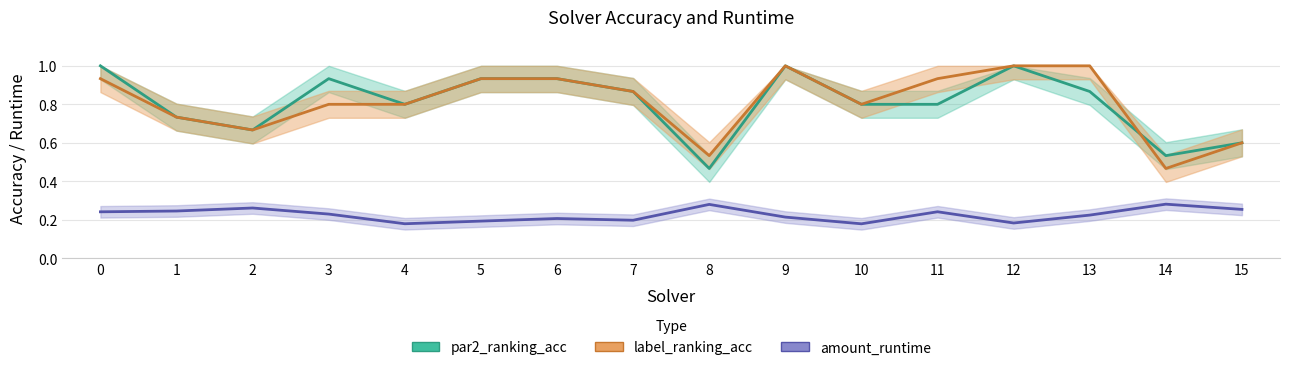

What is the total value across all series at 7?

1.9